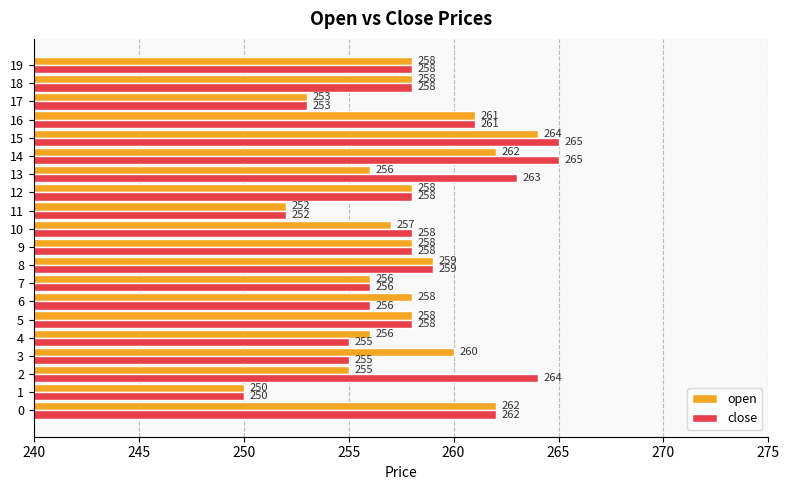

Which category has the highest value in the open series?

15